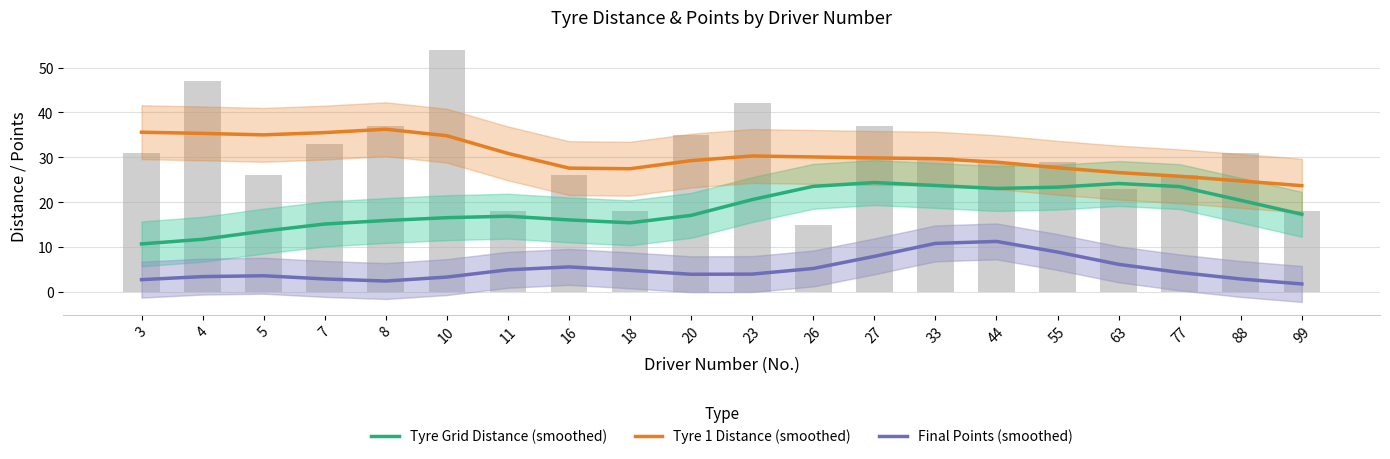

Is the value of Final Points (smoothed) at 23 greater than the value of Tyre 1 Distance (smoothed) at 33?

No